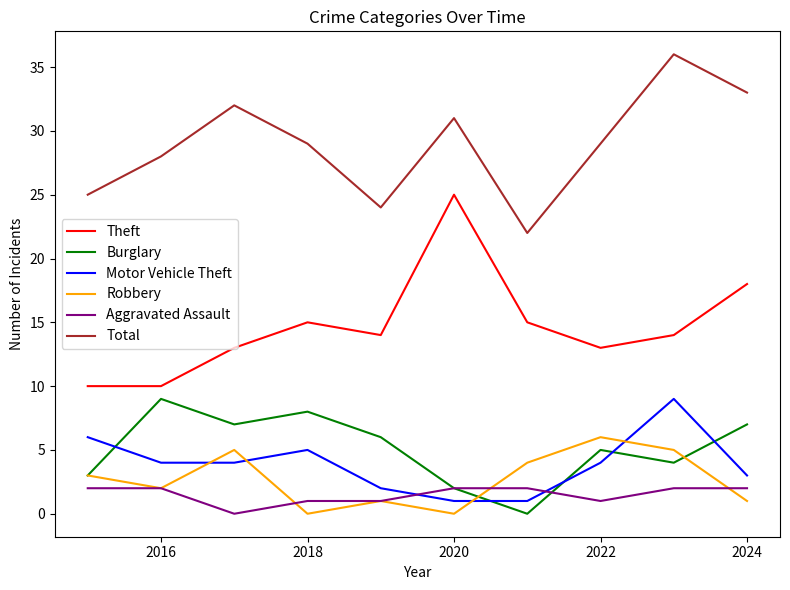

How many distinct data groups are displayed?

6